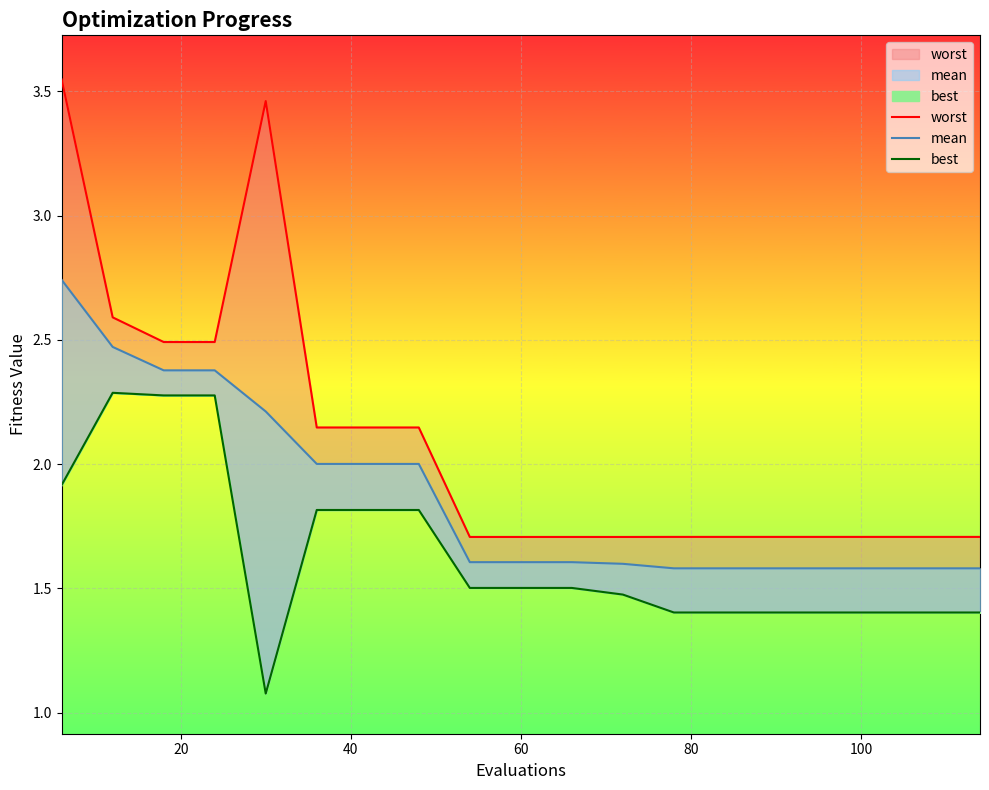

True or false: best and worst cross at least once.

False